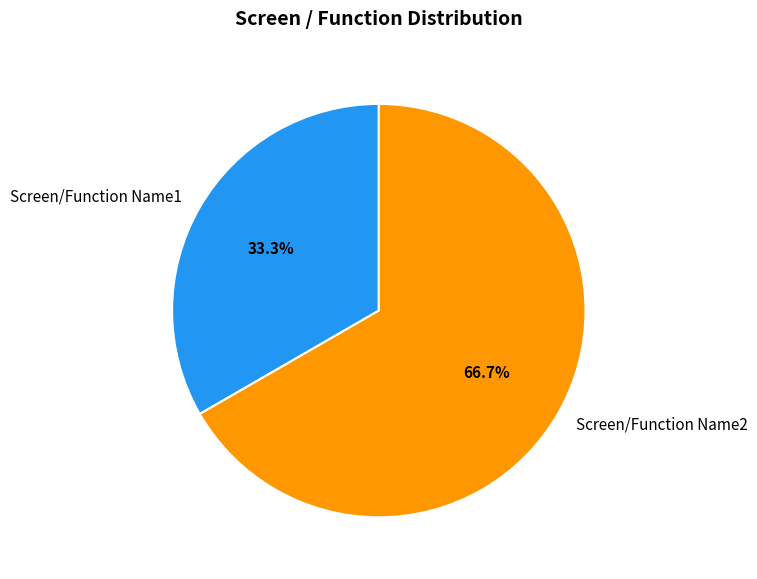

Approximately how many times larger is the value at Screen/Function Name2 compared to Screen/Function Name1?

2.0